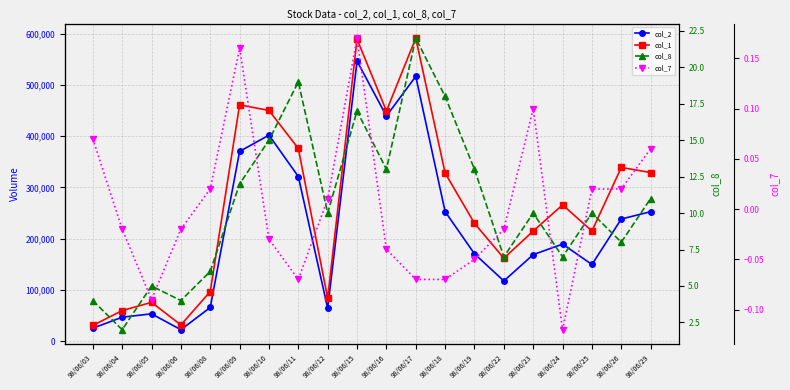

At which category is the sum across all series the highest?

98/06/15